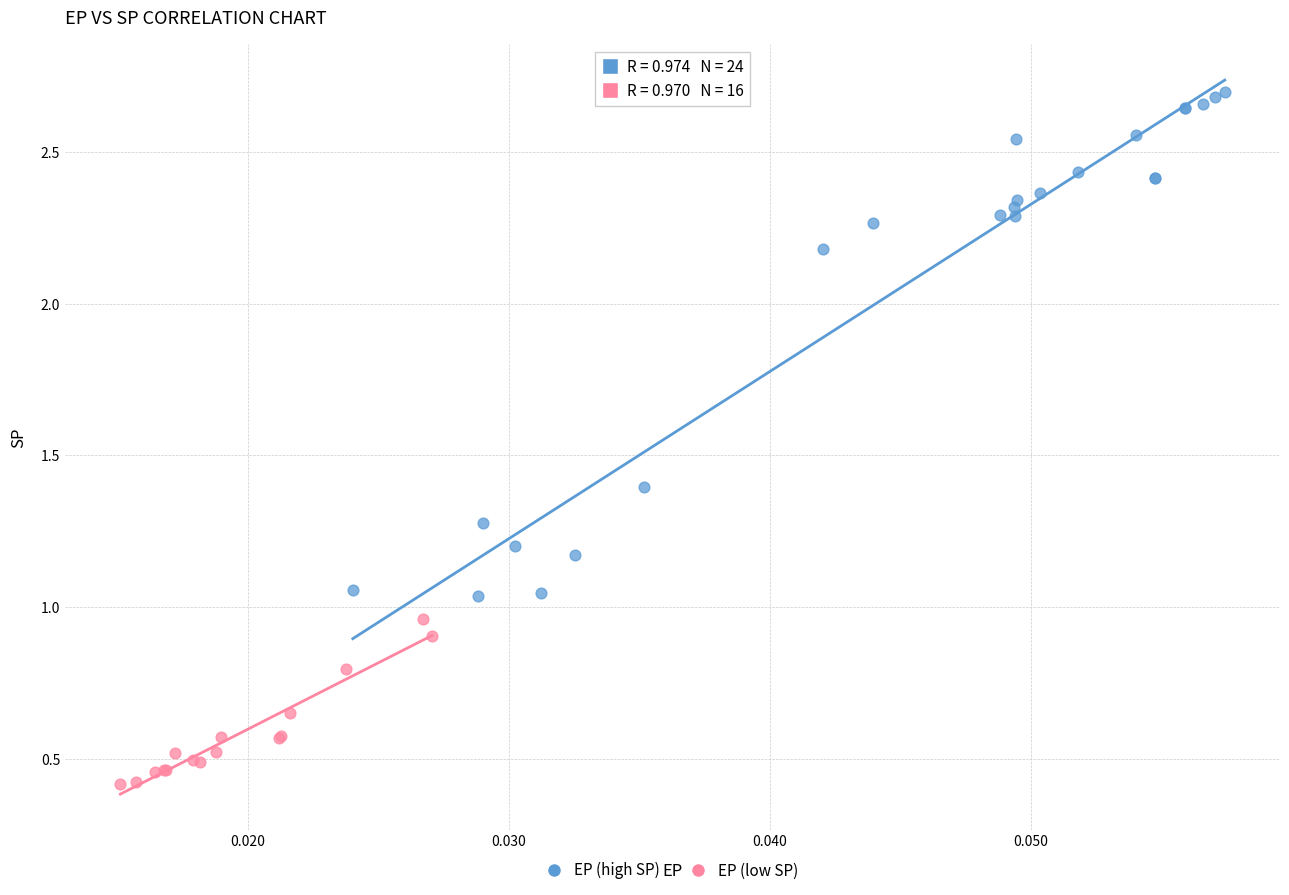

Which series contains the highest Y value?

EP (high SP)